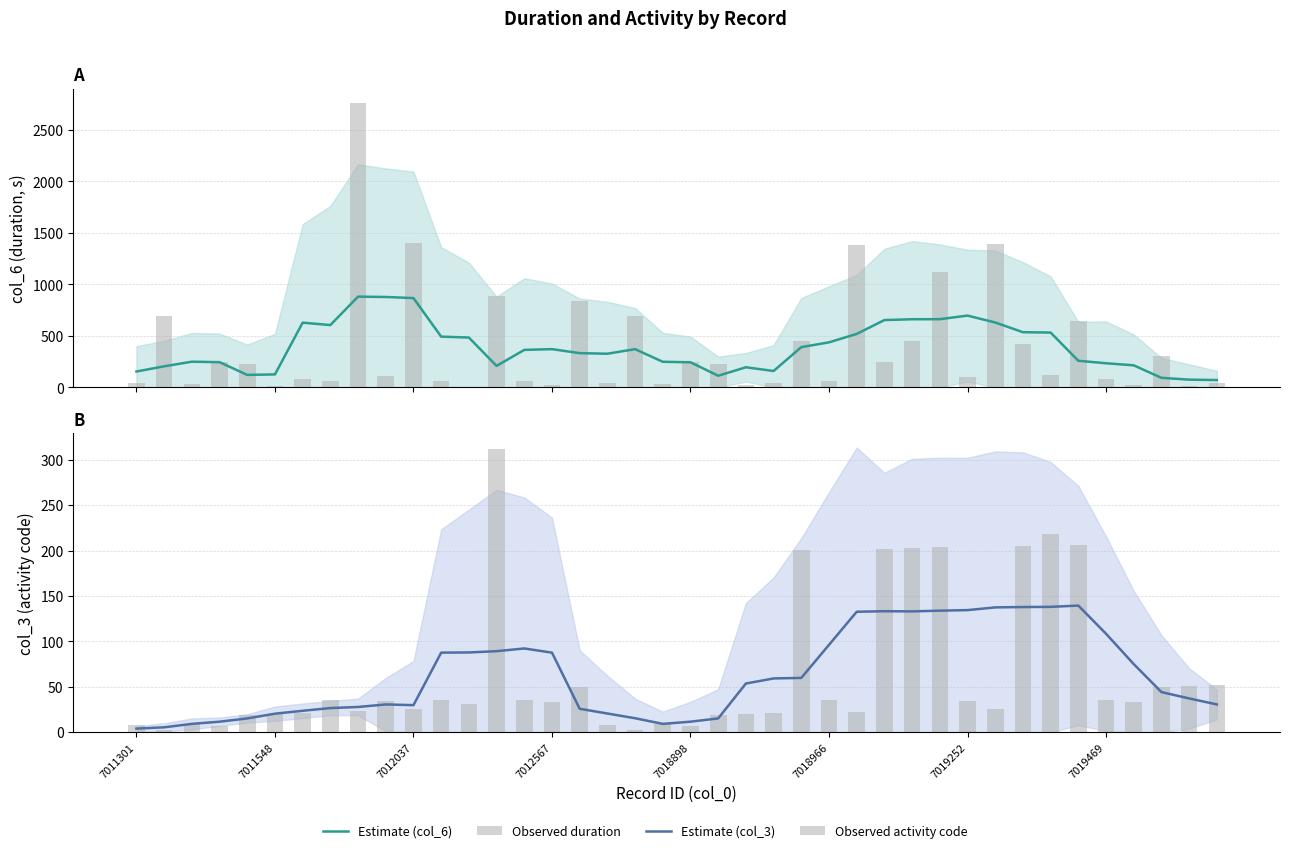

What is the sum of the Observed duration values at 7019252 and 28?

532.0